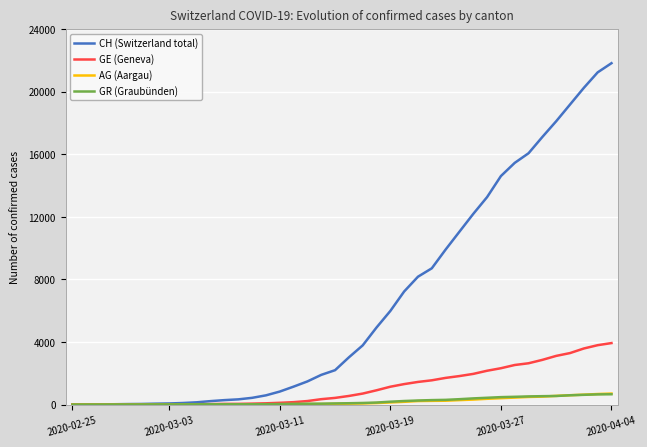

Which series has the largest range (max minus min)?

CH (Switzerland total)